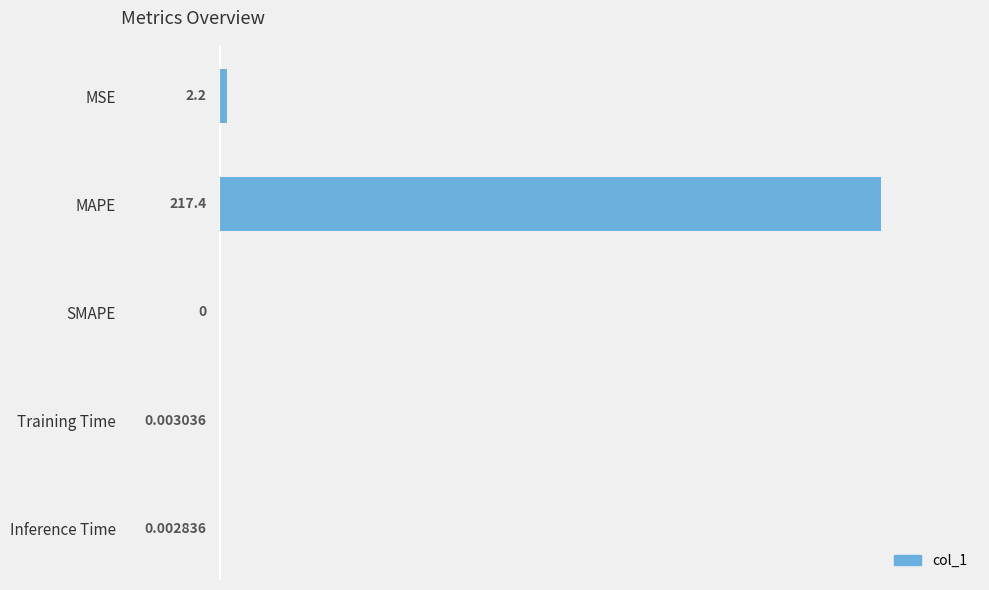

Which has a higher value, Training Time or MAPE?

MAPE